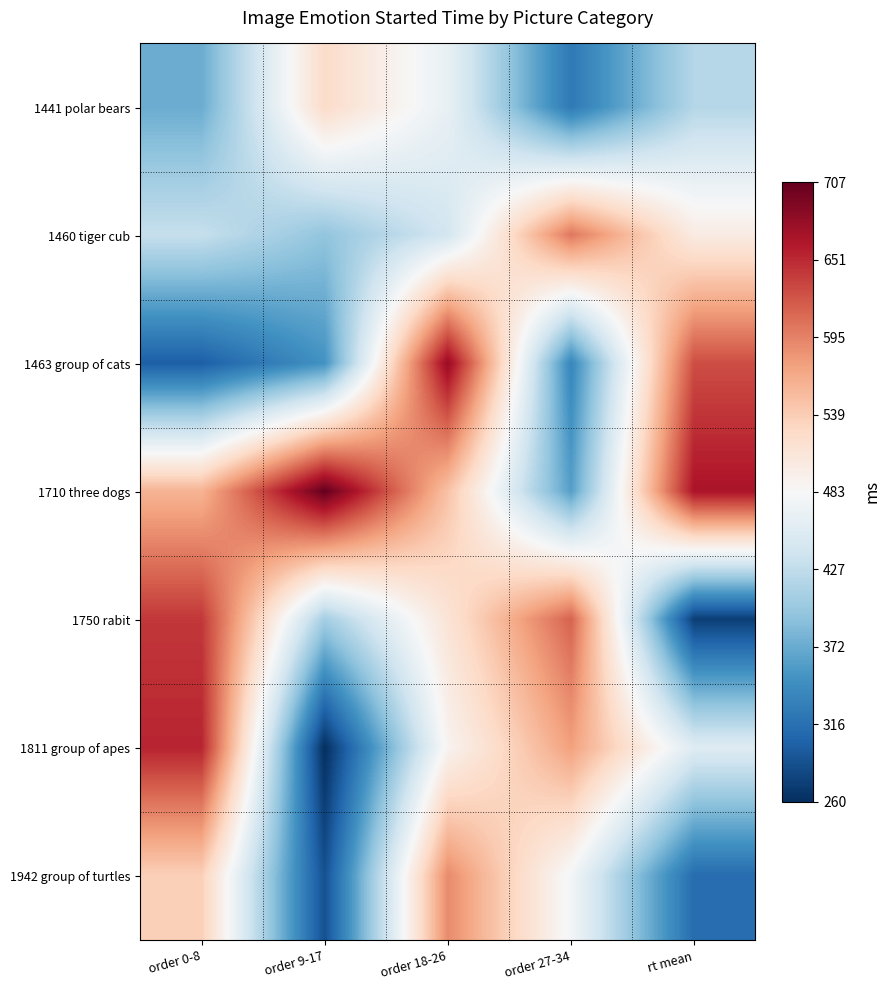

Between order 9-17 and order 27-34, which is larger?

order 9-17